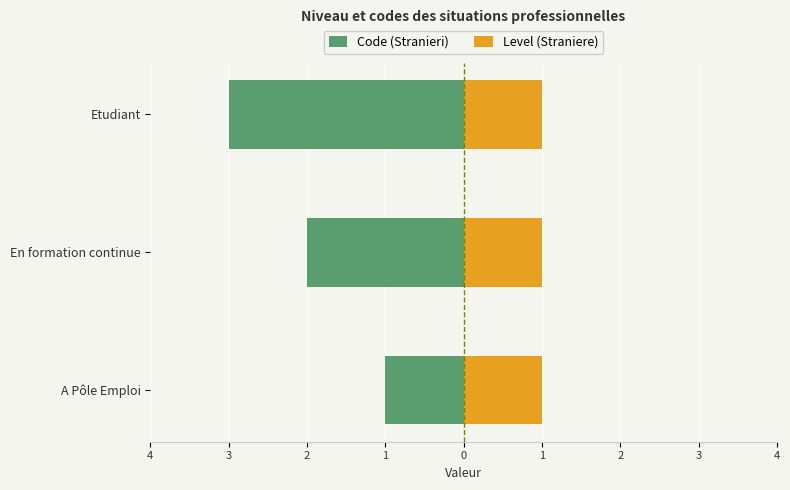

Is the value of Code (Stranieri) at 4 greater than the value of Level (Straniere) at 4?

No